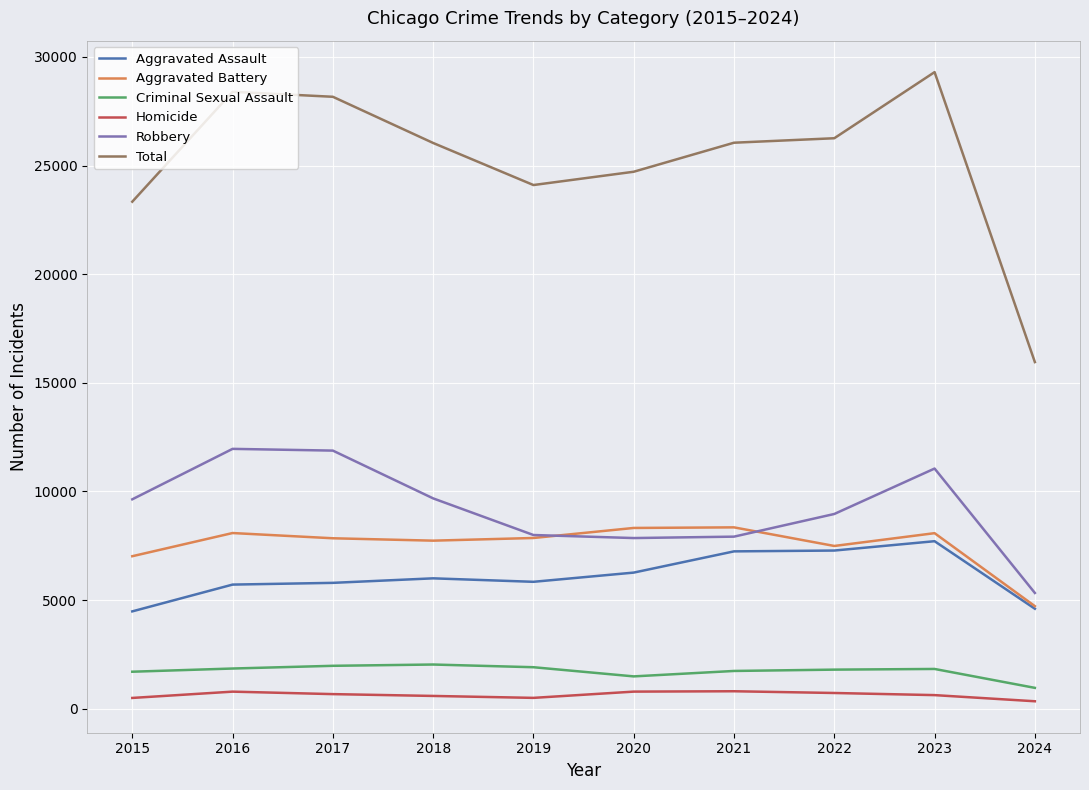

The Robbery series shows 4141 at 2018. True or false?

False